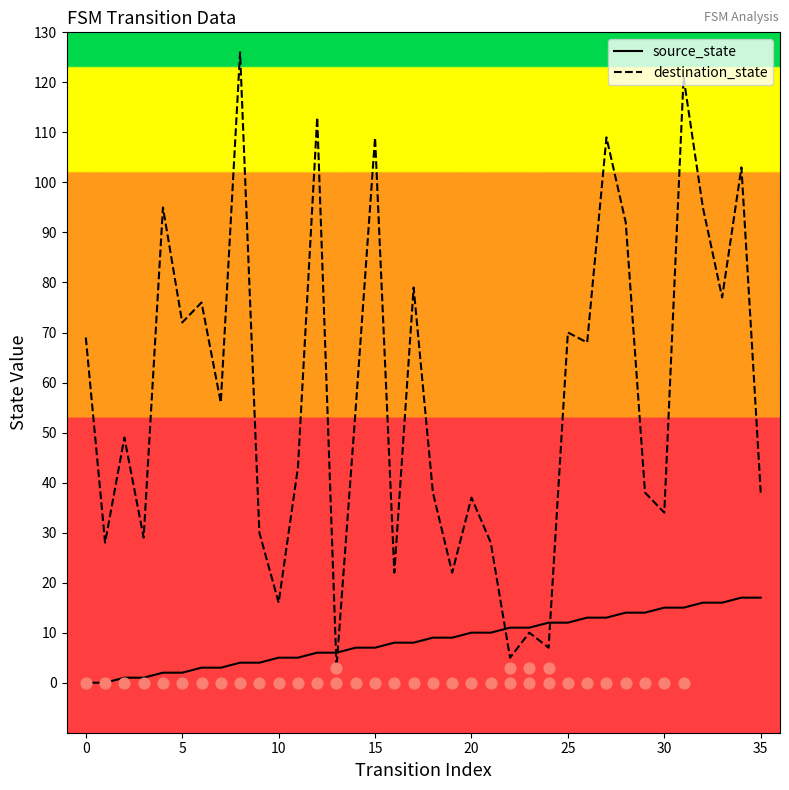

Which series contains the lowest Y value?

source_state